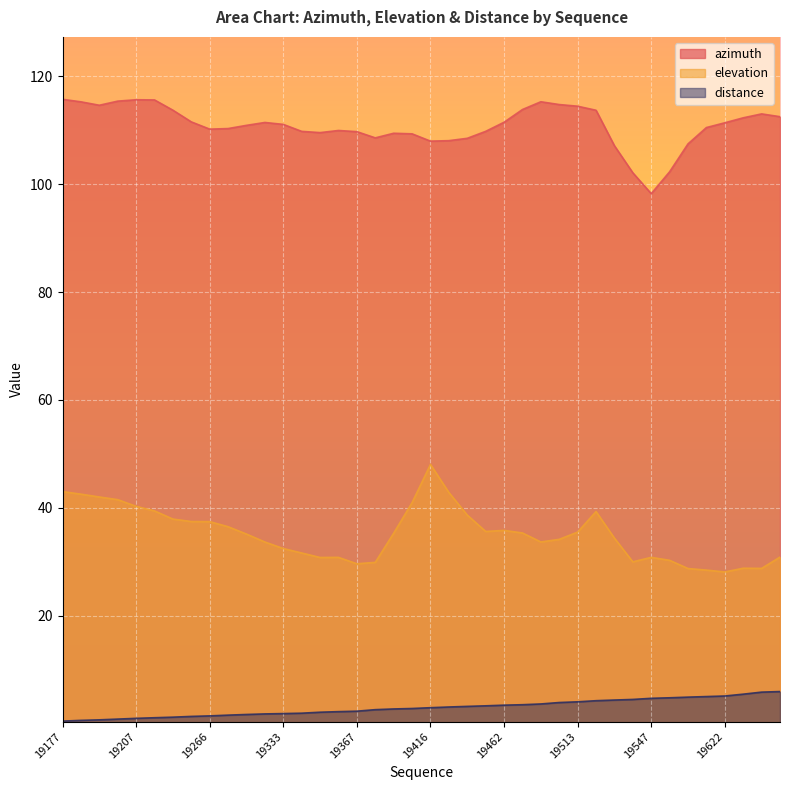

What is the value of the azimuth point at the 2nd from the left?

115.3